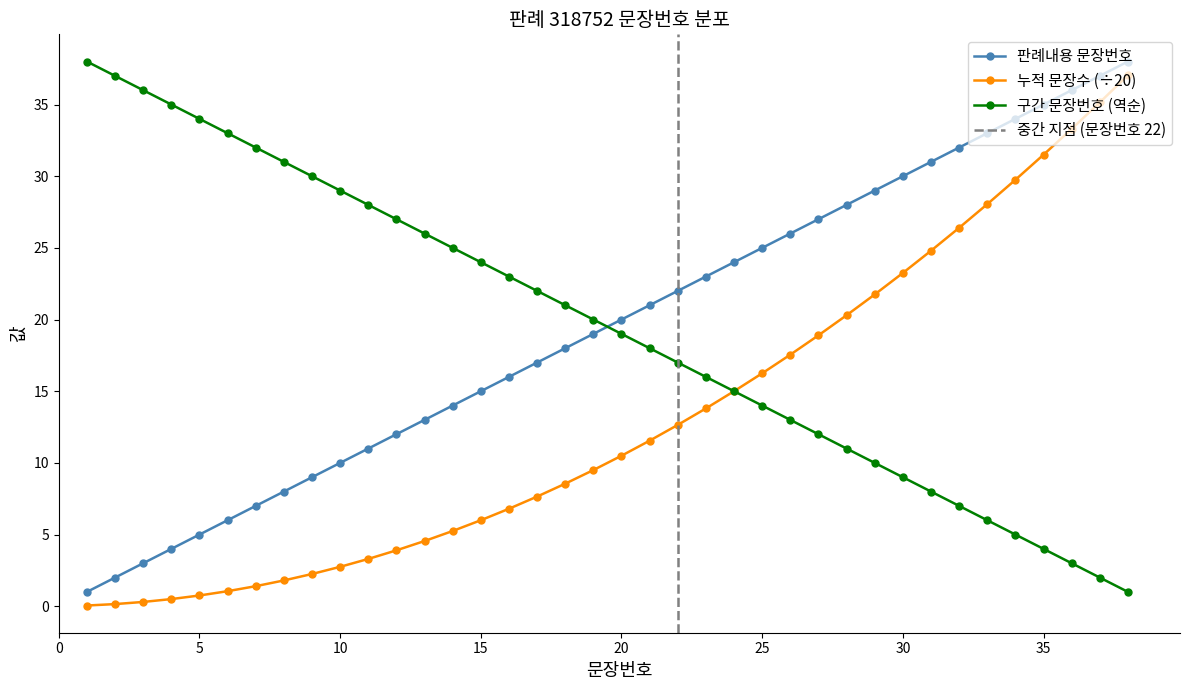

Reading right to left, extract all data points from this chart.

판례내용 문장번호: 38=38.0	37=37.0	36=36.0	35=35.0	34=34.0	33=33.0	32=32.0	31=31.0	30=30.0	29=29.0	28=28.0	27=27.0	26=26.0	25=25.0	24=24.0	23=23.0	22=22.0	21=21.0	20=20.0	19=19.0	18=18.0	17=17.0	16=16.0	15=15.0	14=14.0	13=13.0	12=12.0	11=11.0	10=10.0	9=9.0	8=8.0	7=7.0	6=6.0	5=5.0	4=4.0	3=3.0	2=2.0	1=1.0
누적 문장수 (합산): 38=37.0	37=35.1	36=33.3	35=31.5	34=29.8	33=28.1	32=26.4	31=24.8	30=23.2	29=21.8	28=20.3	27=18.9	26=17.6	25=16.2	24=15.0	23=13.8	22=12.7	21=11.6	20=10.5	19=9.5	18=8.6	17=7.7	16=6.8	15=6.0	14=5.2	13=4.5	12=3.9	11=3.3	10=2.8	9=2.2	8=1.8	7=1.4	6=1.1	5=0.8	4=0.5	3=0.3	2=0.1	1=0.1
구간 문장번호 (역순): 38=1.0	37=2.0	36=3.0	35=4.0	34=5.0	33=6.0	32=7.0	31=8.0	30=9.0	29=10.0	28=11.0	27=12.0	26=13.0	25=14.0	24=15.0	23=16.0	22=17.0	21=18.0	20=19.0	19=20.0	18=21.0	17=22.0	16=23.0	15=24.0	14=25.0	13=26.0	12=27.0	11=28.0	10=29.0	9=30.0	8=31.0	7=32.0	6=33.0	5=34.0	4=35.0	3=36.0	2=37.0	1=38.0